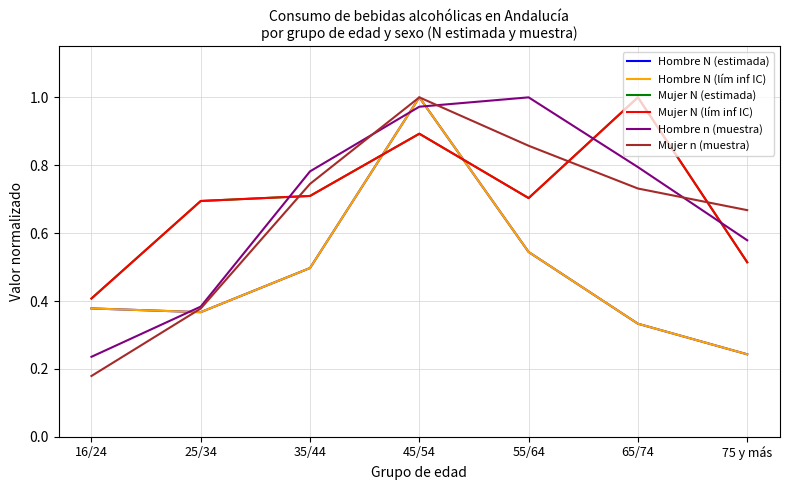

What is the minimum value shown in the chart?

0.2